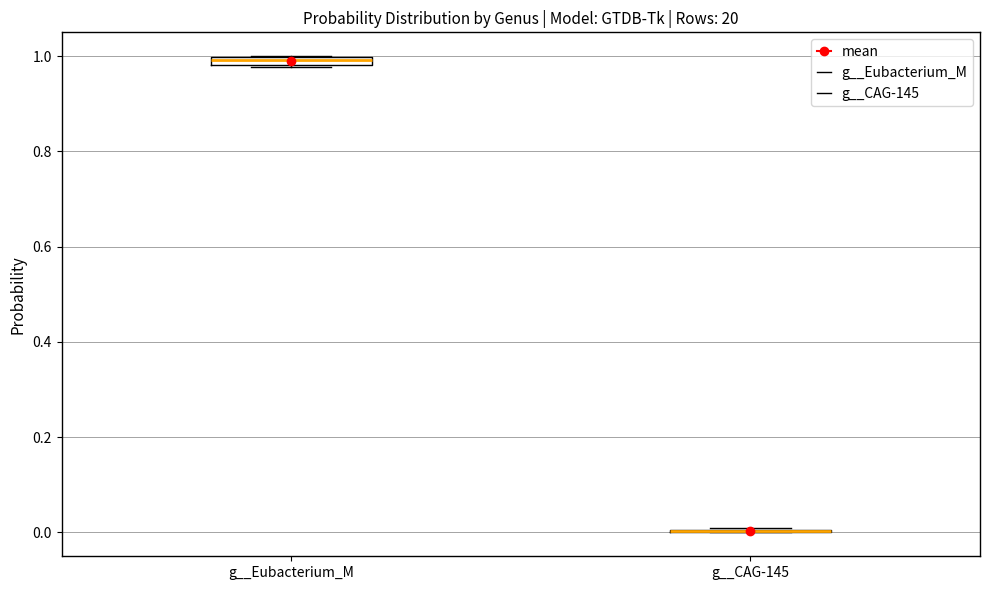

Where is the lower edge of the box for g__Eubacterium_M on the y-axis? The values are not printed on the chart, so give them approximately, as read against the axis.

0.98